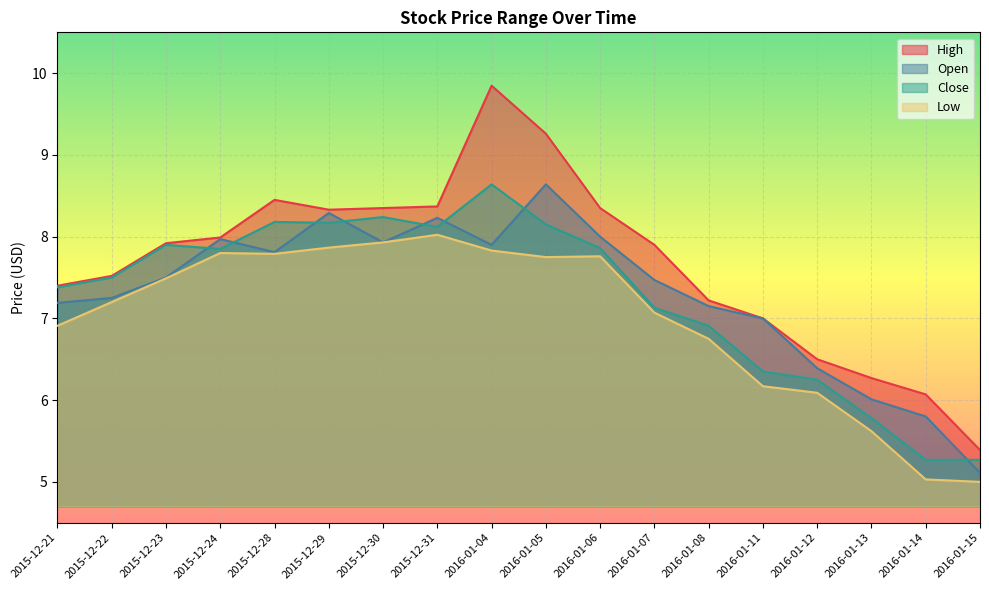

Reading left to right, extract all data points from this chart.

High: 7.4	7.5	7.9	8.0	8.4	8.3	8.3	8.4	9.8	9.3	8.3	7.9	7.2	7.0	6.5	6.3	6.1	5.4
Open: 7.2	7.2	7.5	8.0	7.8	8.3	7.9	8.2	7.9	8.6	8.0	7.5	7.2	7.0	6.4	6.0	5.8	5.1
Close: 7.4	7.5	7.9	7.8	8.2	8.2	8.2	8.1	8.6	8.2	7.9	7.1	6.9	6.3	6.2	5.8	5.3	5.3
Low: 6.9	7.2	7.5	7.8	7.8	7.9	7.9	8.0	7.8	7.8	7.8	7.1	6.8	6.2	6.1	5.6	5.0	5.0